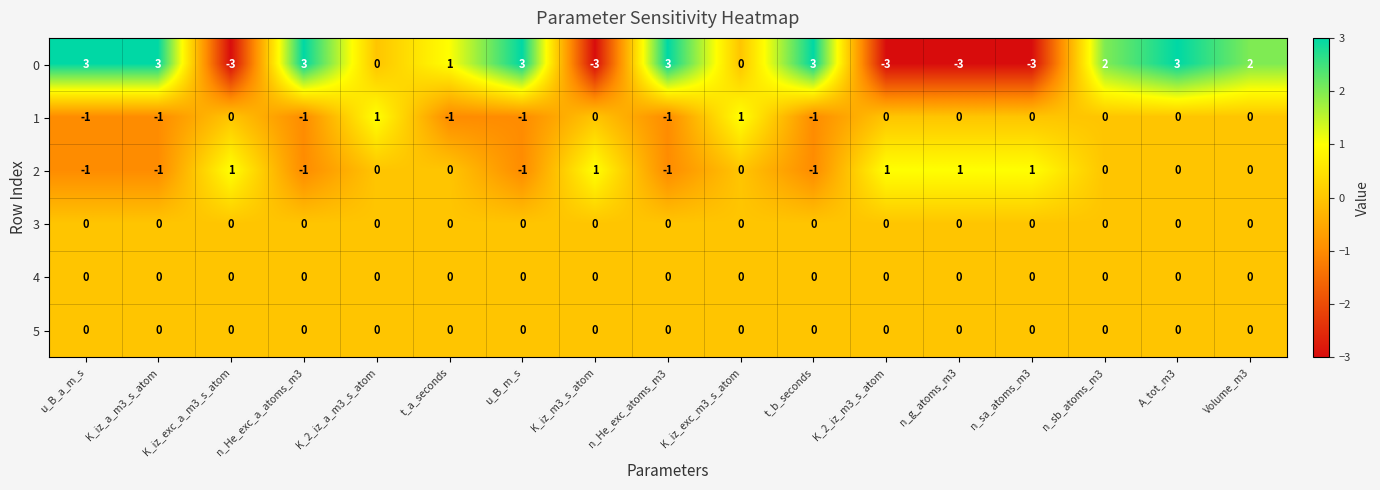

Where does the 2 series first go above 0?

K_iz_exc_a_m3_s_atom